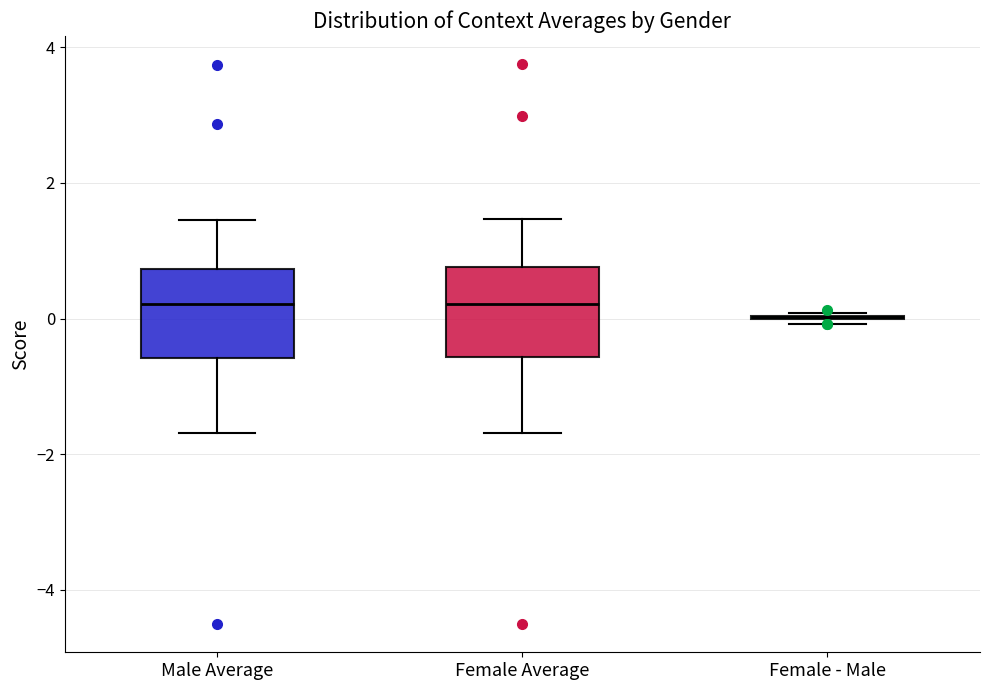

Reading left to right, transcribe this box plot: for each box, give where its median line is, the range the box spans, and where its two whiskers end, as read against the y-axis. The values are not printed on the chart, so give them approximately, as read against the axis.

Male Average: median 0.2, box -0.6 to 0.8, whiskers -1.6 to 1.4
Female Average: median 0.2, box -0.6 to 0.8, whiskers -1.6 to 1.4
Female - Male: box collapsed to a line at 0.0, whiskers 0.0 to 0.0